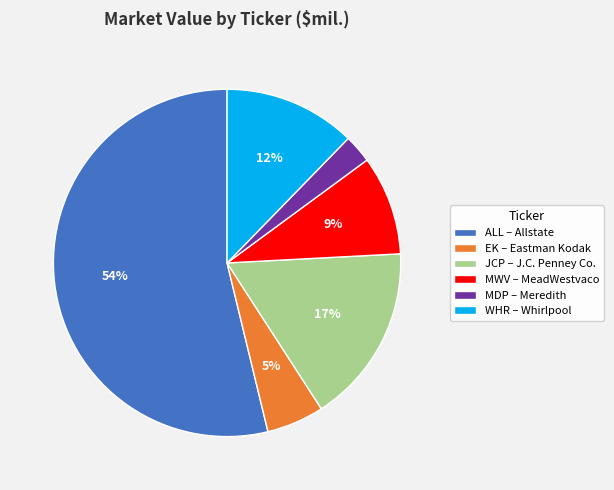

To the nearest percent, what is the difference between the ALL and MDP slice percentages?

51%